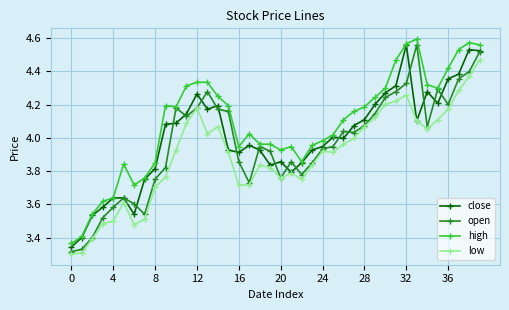

True or false: low has more than 2 points higher than both neighbors.

True